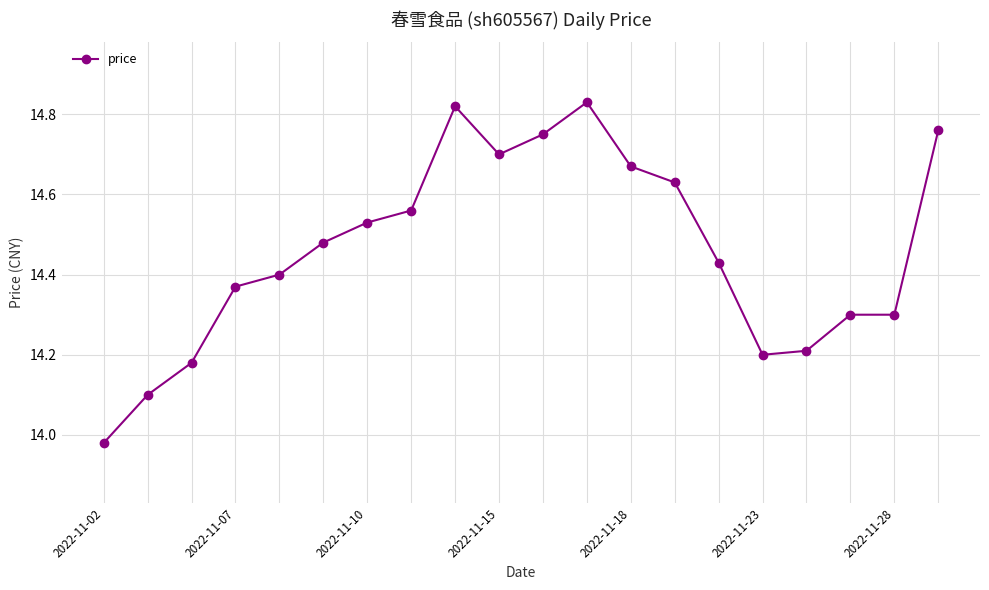

What is the sum of all values?

289.2